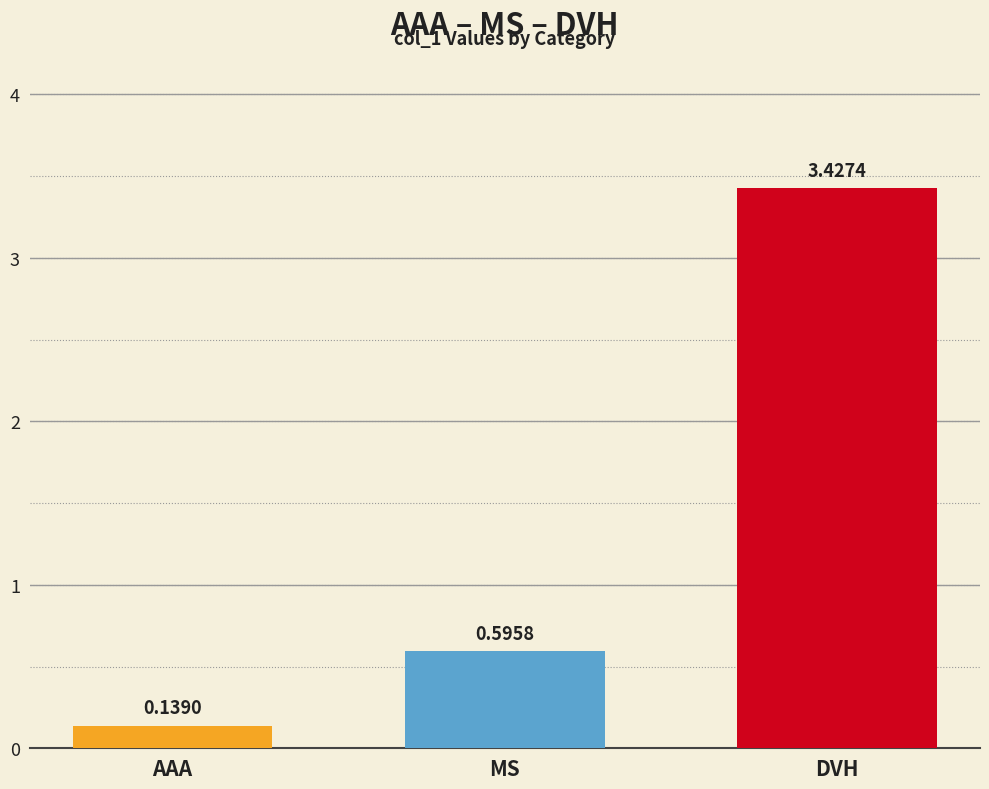

Which label corresponds to the largest value in the chart?

DVH